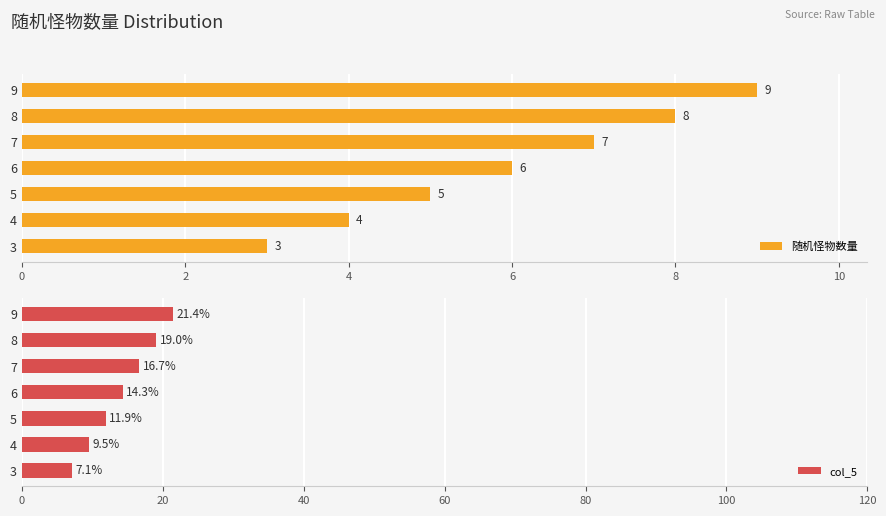

How many groups of bars are there?

7